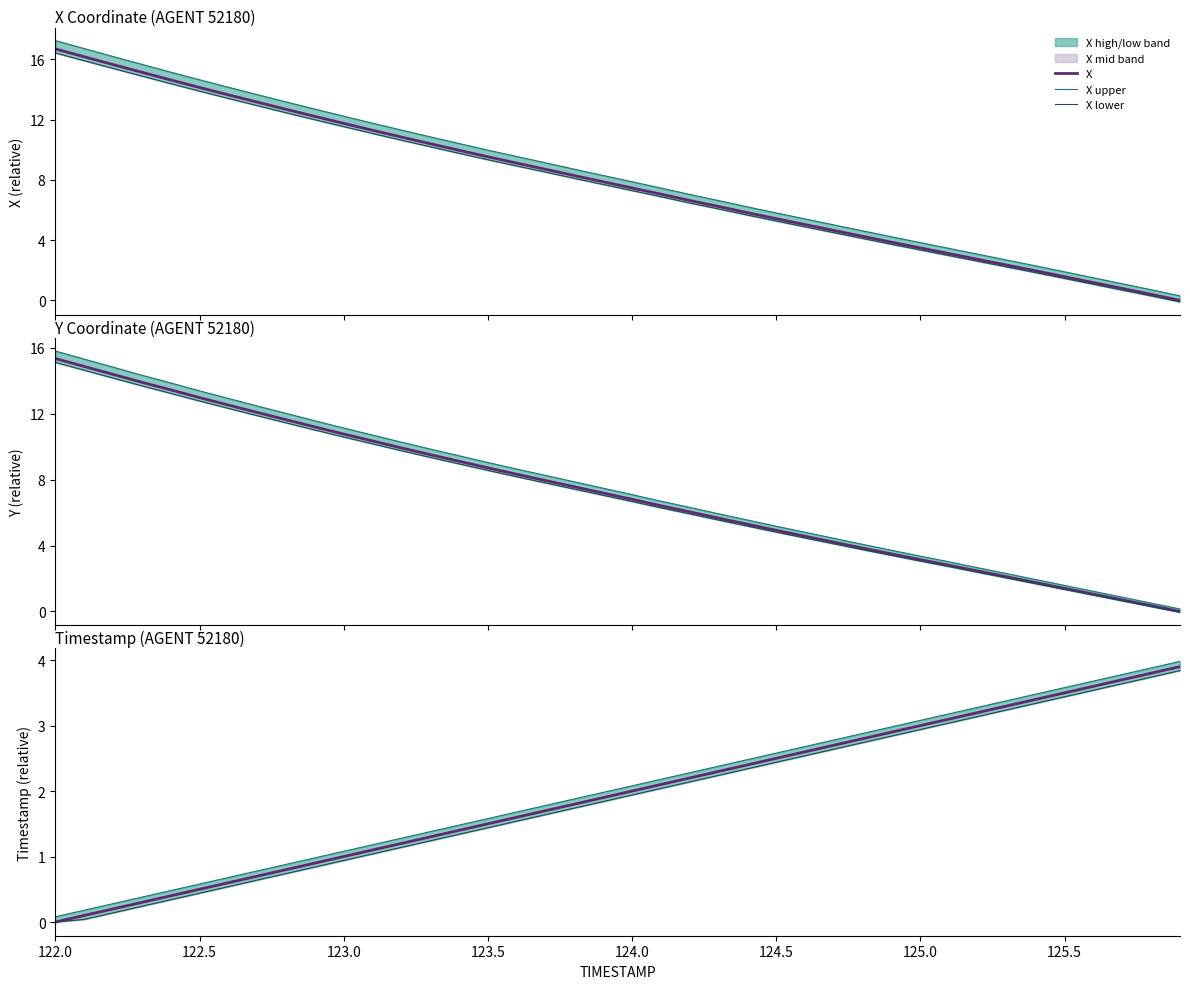

What is the difference between the maximum and minimum values in the Y series?

15.3